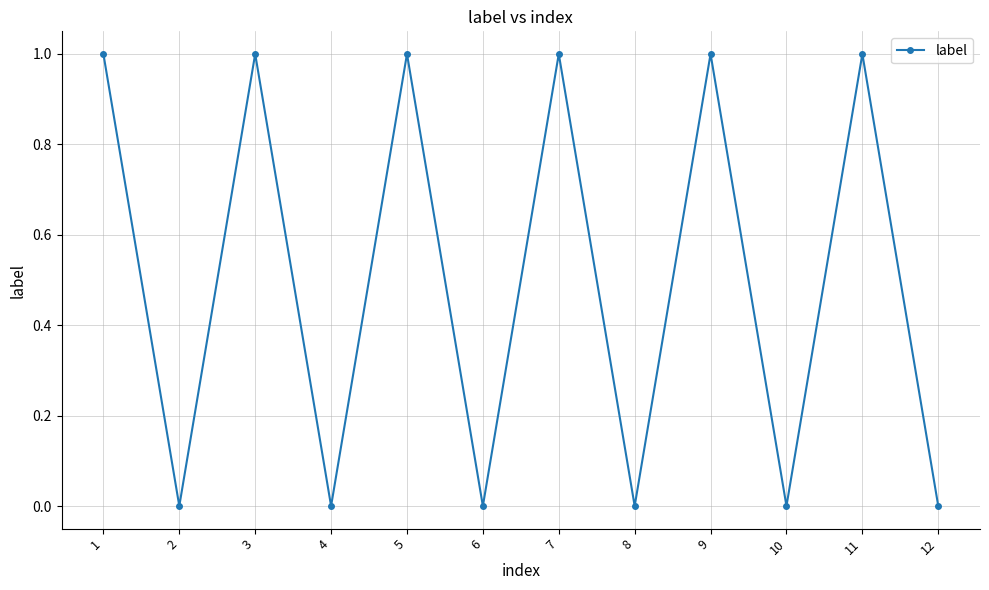

Is it true that the value at 9 is 1?

True